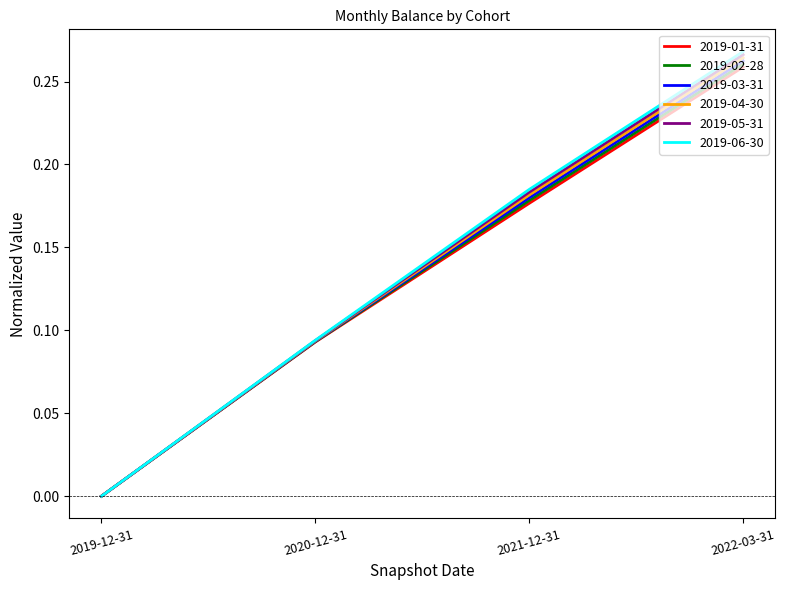

Which series has the widest spread of values?

2019-06-30